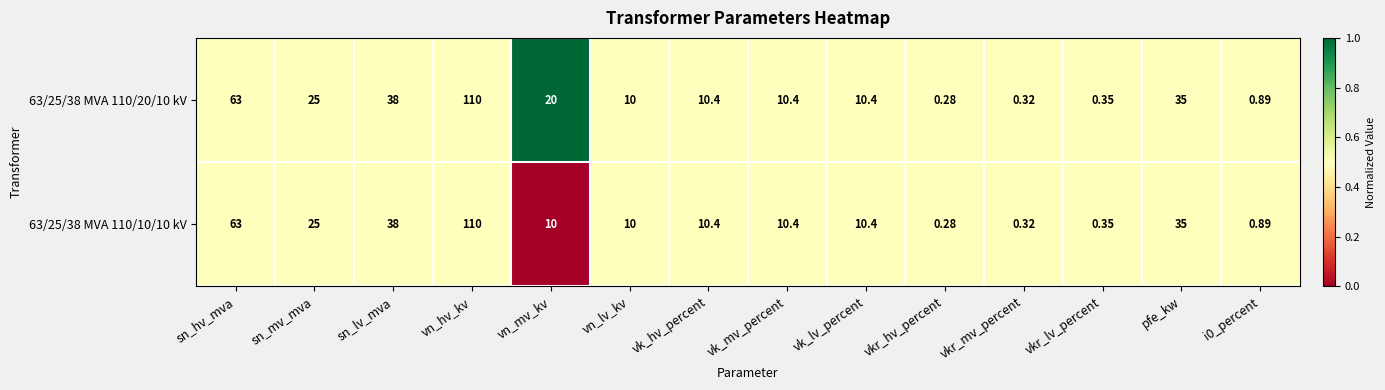

At which label is 63/25/38 MVA 110/10/10 kV closest to 55?

sn_hv_mva